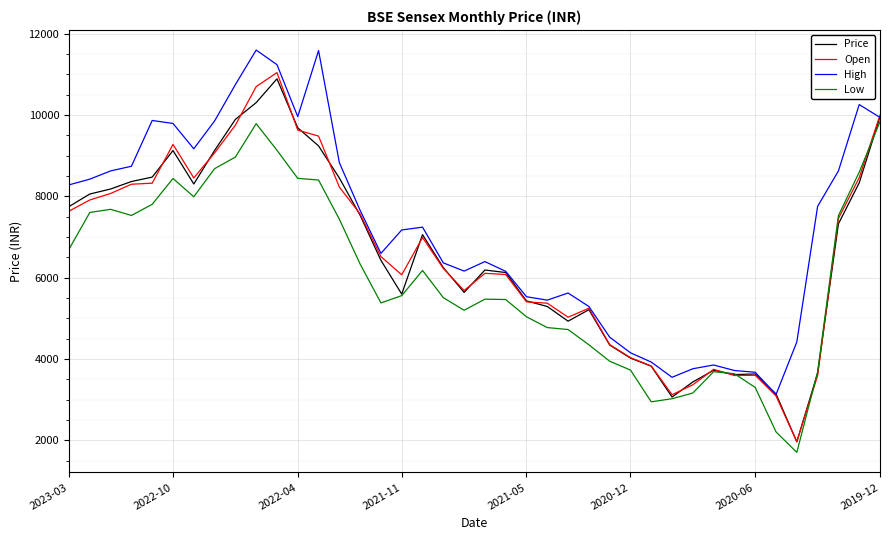

What is the lowest value of the Price series?

1959.3